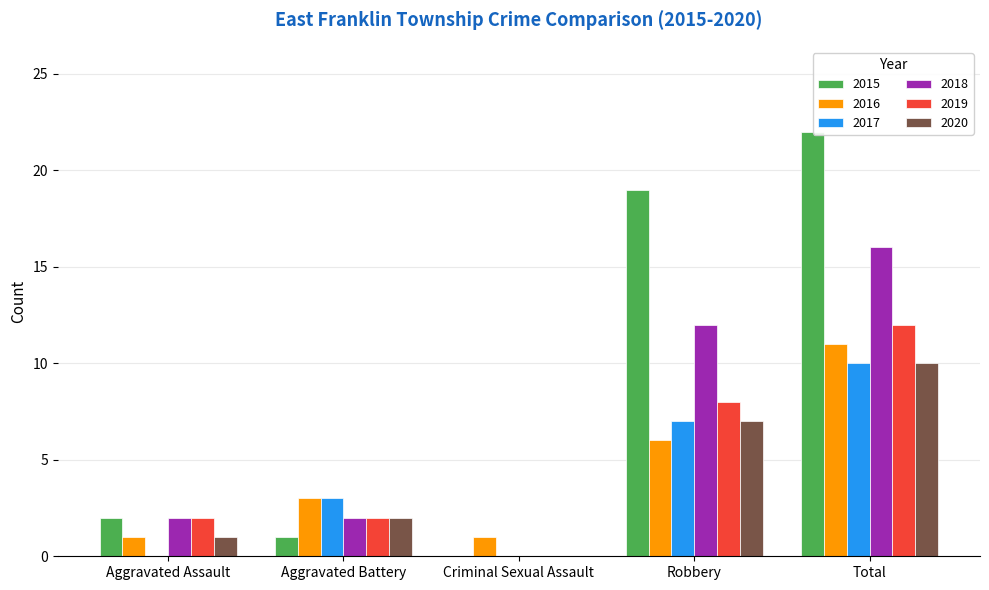

Is it true that 2016 equals 9 at Robbery?

False